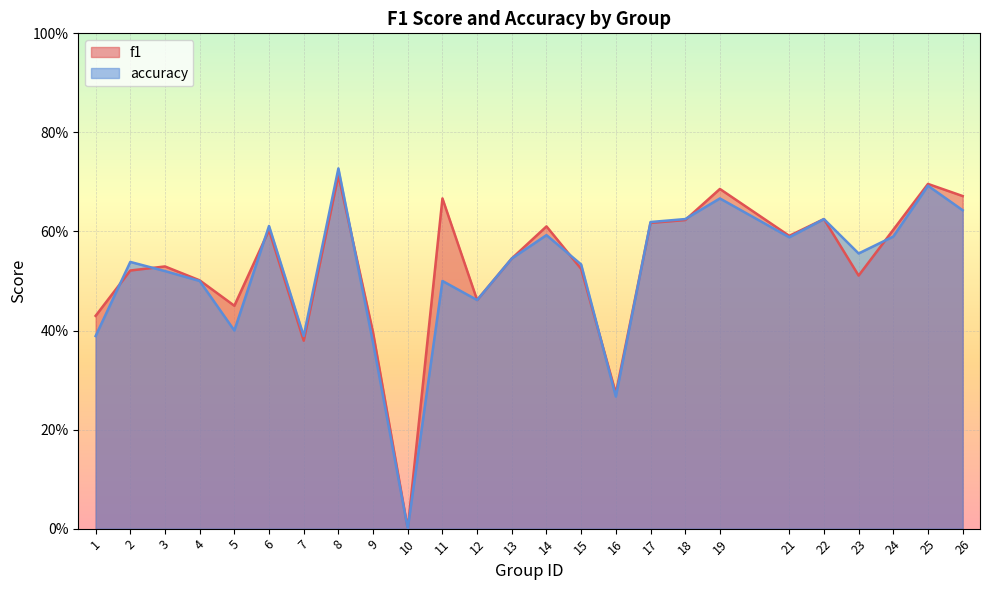

Reading left to right, list all the values displayed in this chart.

f1: 0.4	0.5	0.5	0.5	0.5	0.6	0.4	0.7	0.4	0.0	0.7	0.5	0.5	0.6	0.5	0.3	0.6	0.6	0.7	0.6	0.6	0.5	0.6	0.7	0.7
accuracy: 0.4	0.5	0.5	0.5	0.4	0.6	0.4	0.7	0.4	0.0	0.5	0.5	0.5	0.6	0.5	0.3	0.6	0.6	0.7	0.6	0.6	0.6	0.6	0.7	0.6